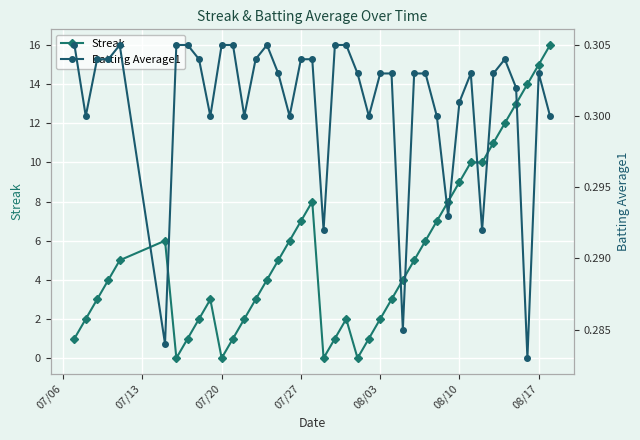

True or false: Streak has more than 2 interior local peaks.

True